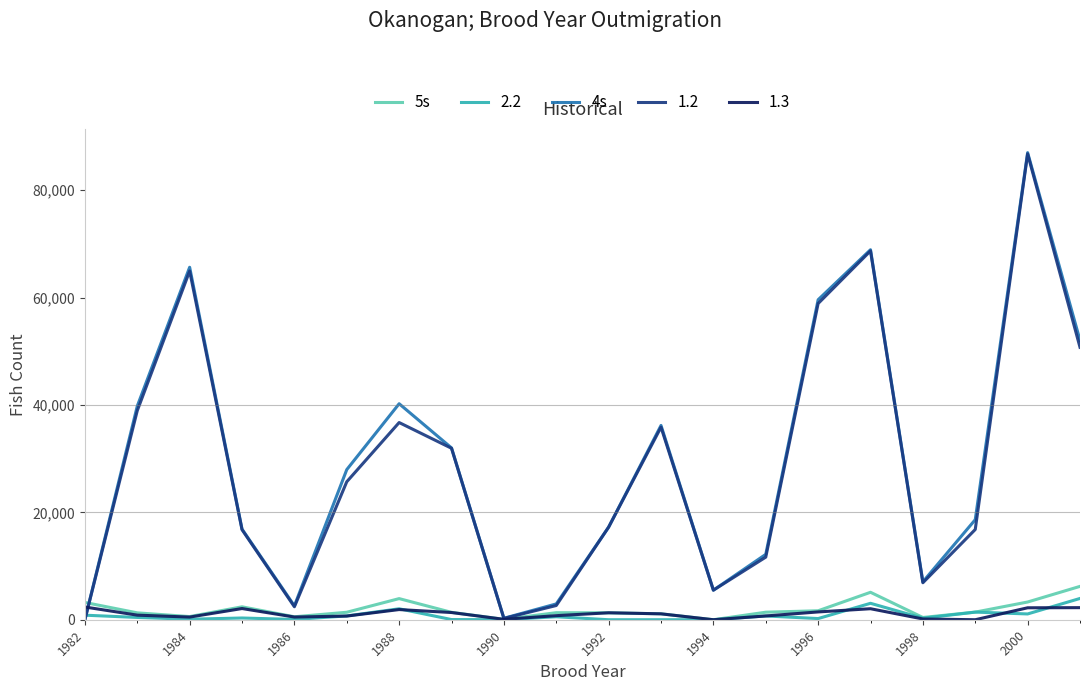

What is the maximum value shown in the chart?

86981.9